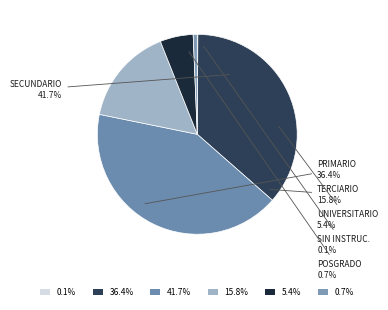

Does Sin instrucción account for over 50% of the chart?

No